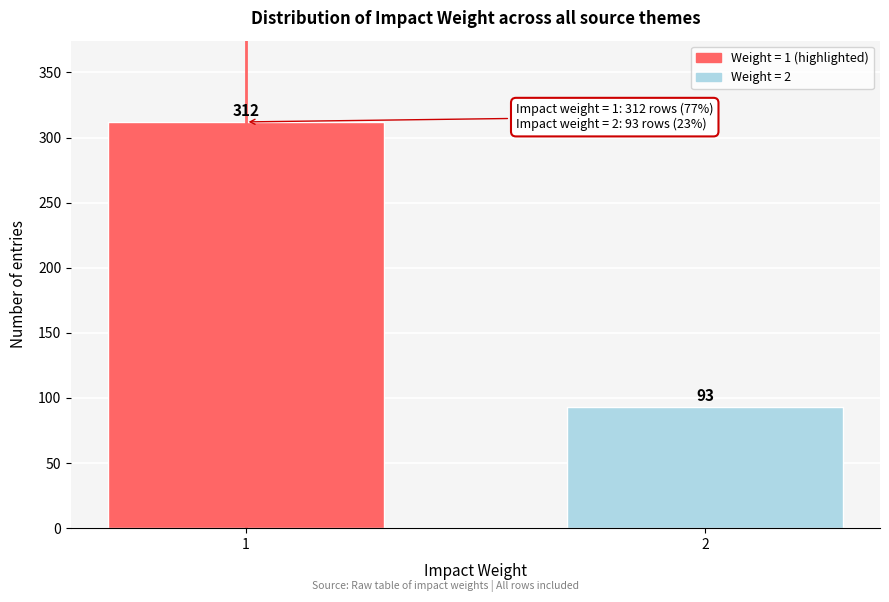

Reading left to right, list all the values displayed in this chart.

312	93